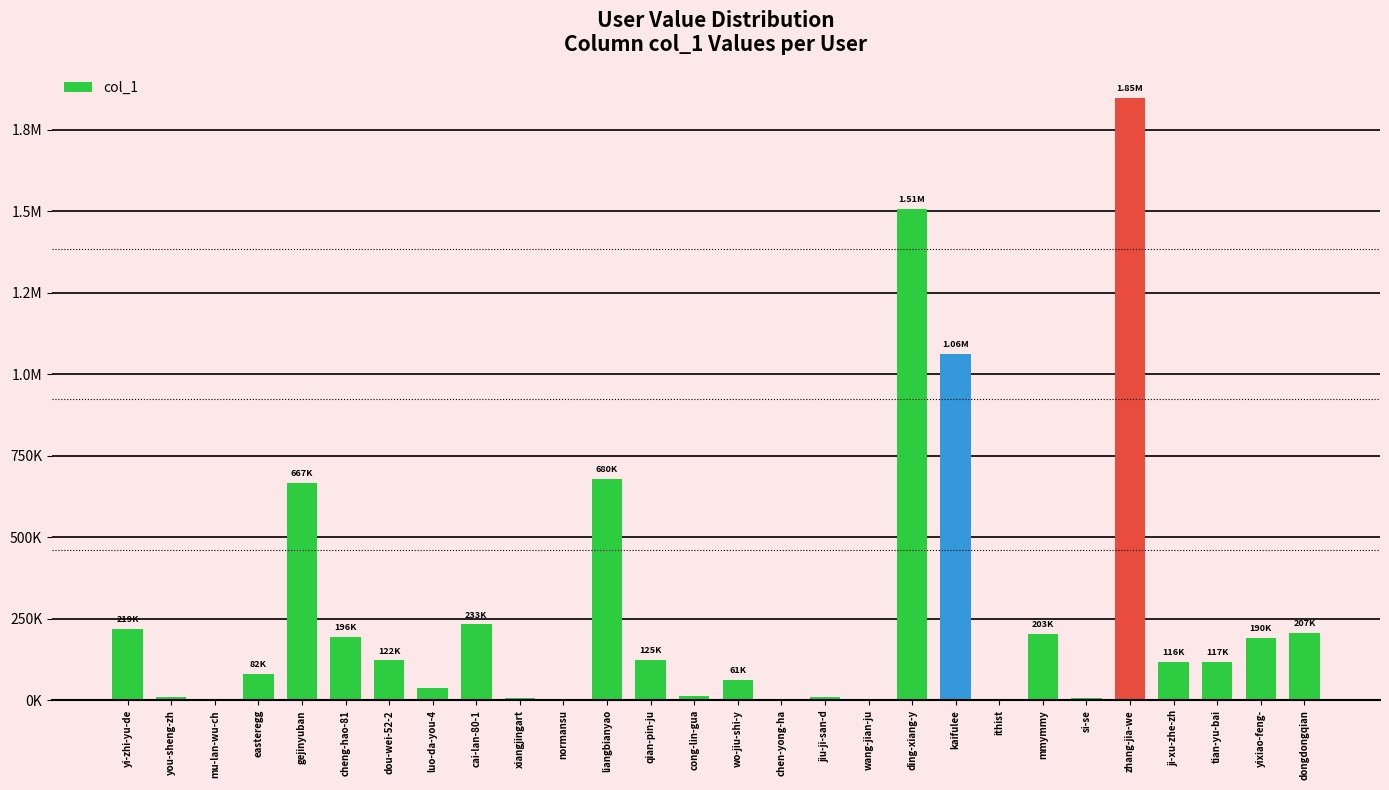

How many values are below 116560?

14